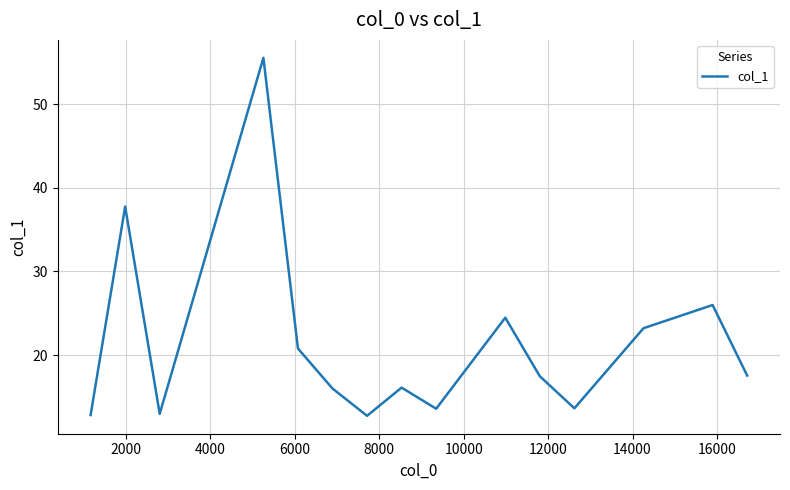

What is the average value?

21.4